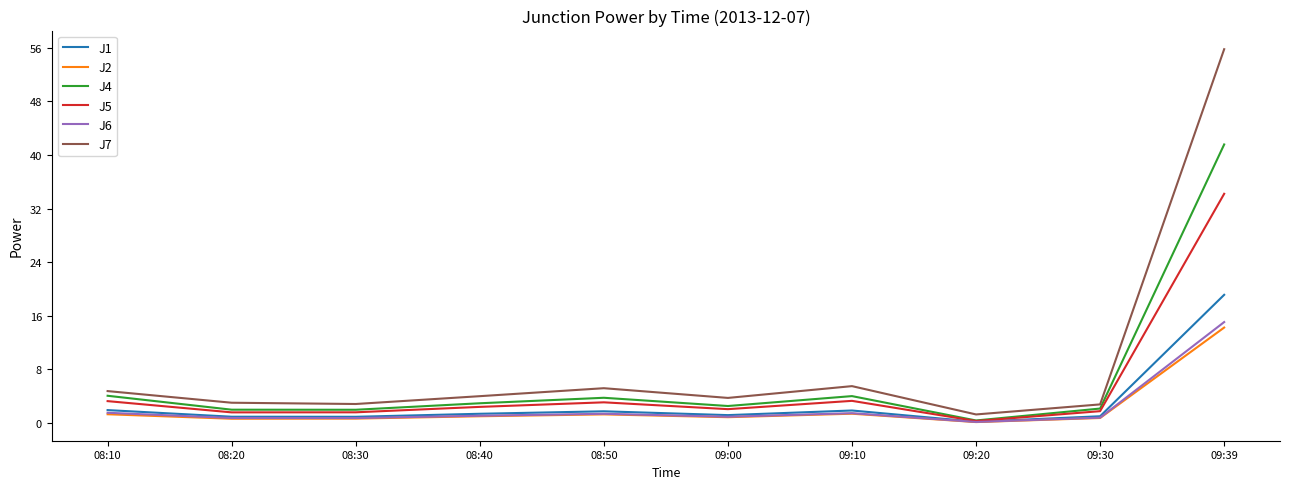

Is the value of J7 at 08:20 greater than the value of J5 at 08:20?

Yes